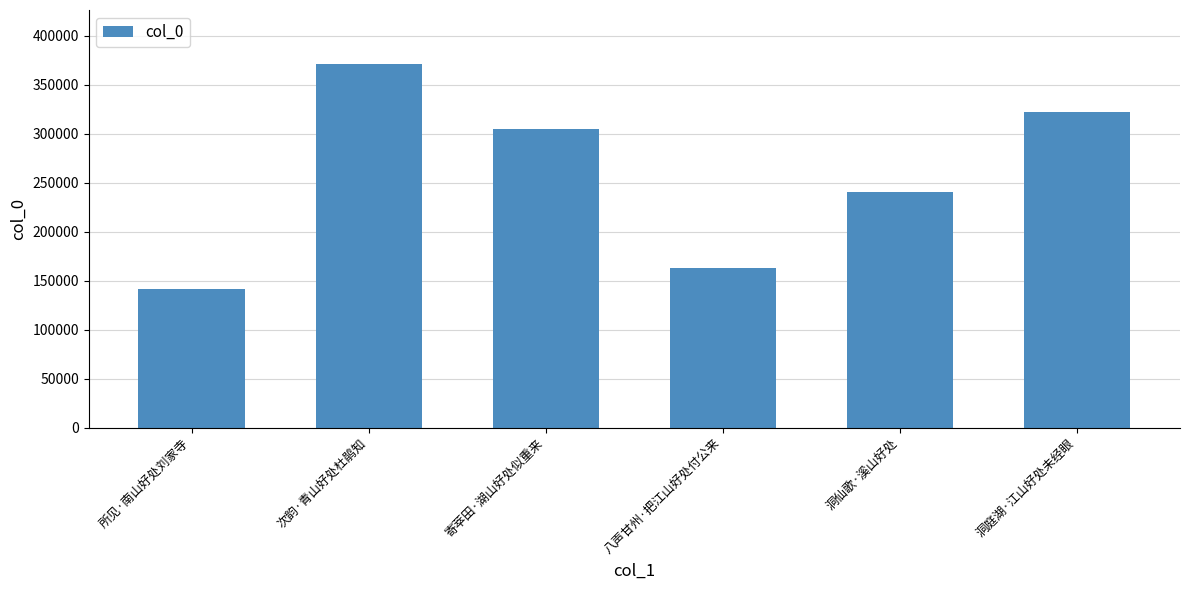

What is the smallest value displayed?

141174